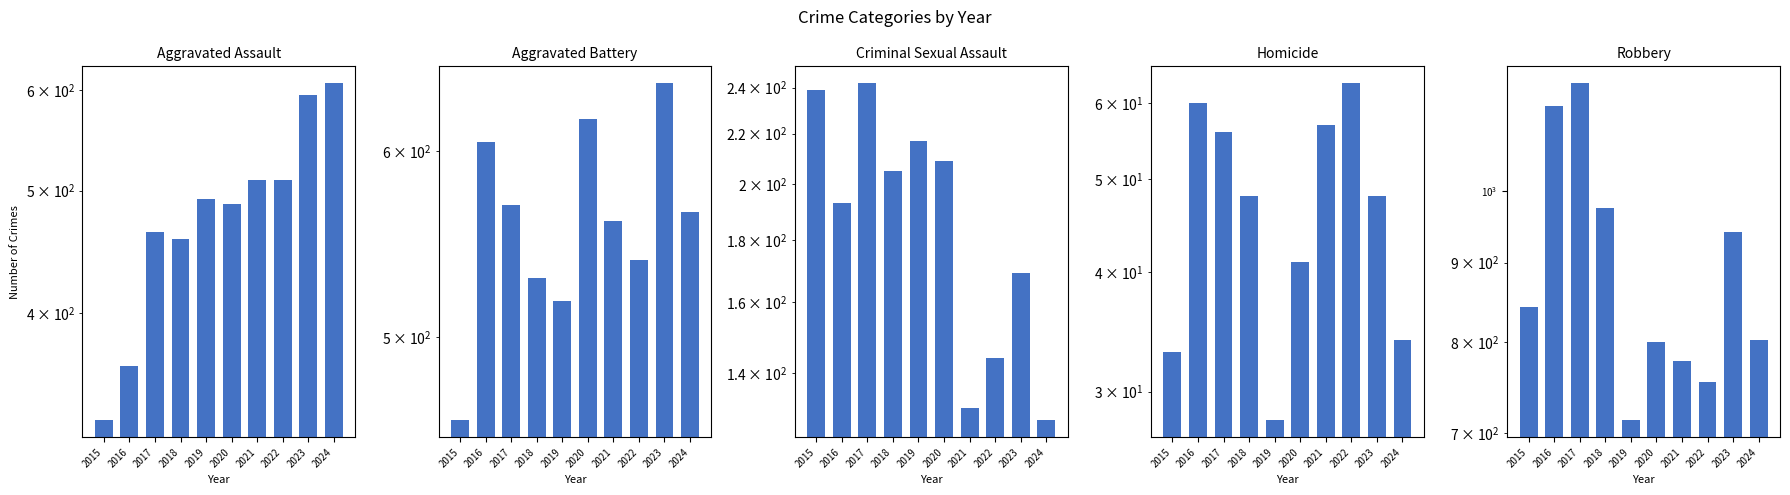

Rank the categories by Aggravated Assault value from lowest to highest.

2015, 2016, 2018, 2017, 2020, 2019, 2021, 2022, 2023, 2024